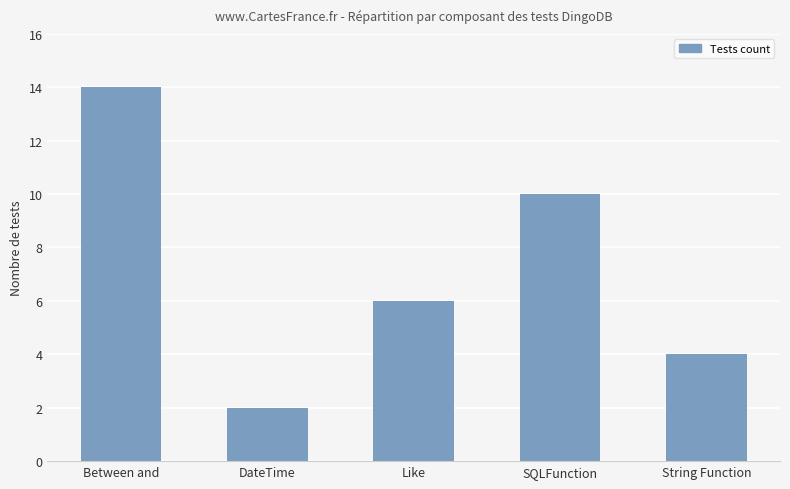

The value at DateTime is 1. True or false?

False